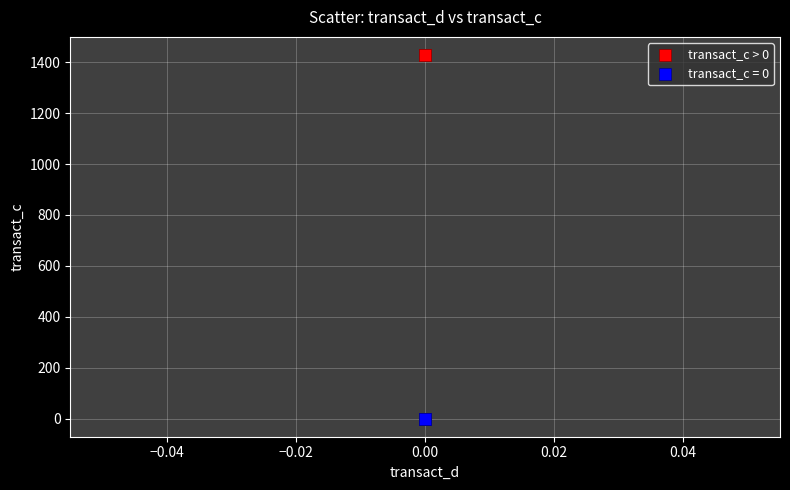

What are all the series names shown in the legend?

transact_c > 0, transact_c = 0